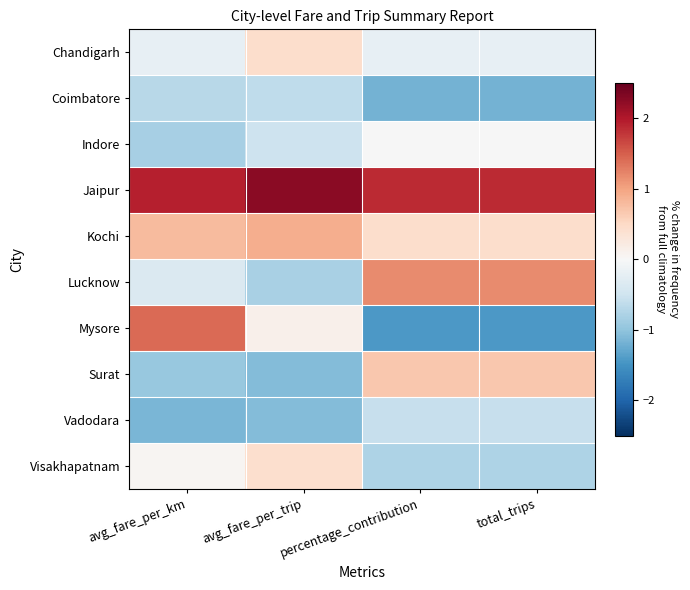

At which category is the sum across all series the highest?

avg_fare_per_km